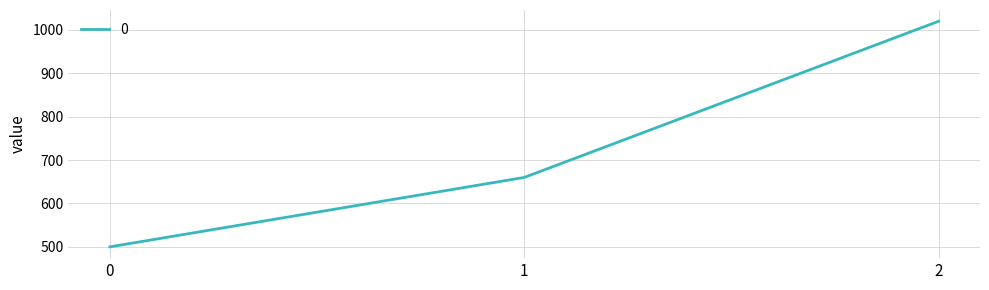

How many lines are shown in the chart?

1